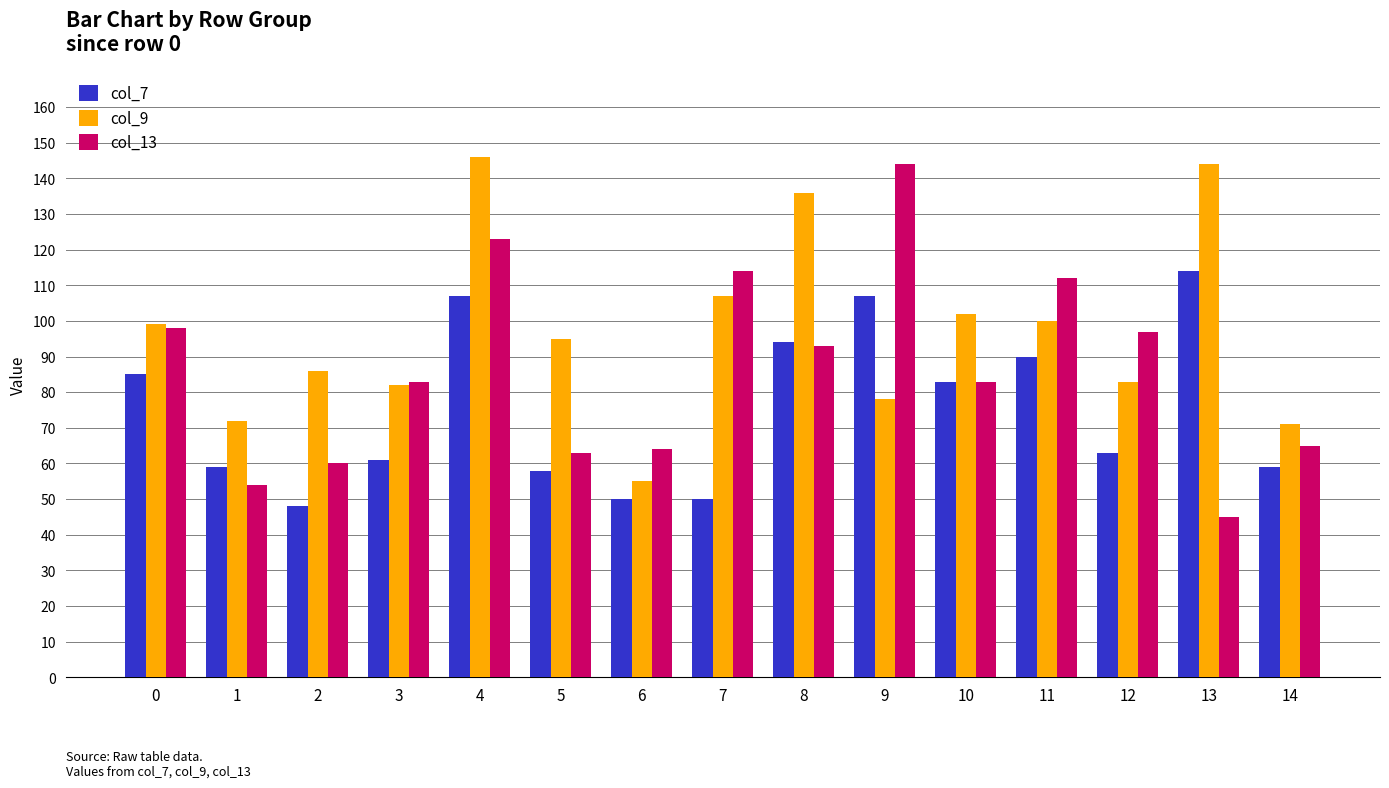

Reading right to left, list all the values displayed in this chart.

col_7: 59	114	63	90	83	107	94	50	50	58	107	61	48	59	85
col_9: 71	144	83	100	102	78	136	107	55	95	146	82	86	72	99
col_13: 65	45	97	112	83	144	93	114	64	63	123	83	60	54	98